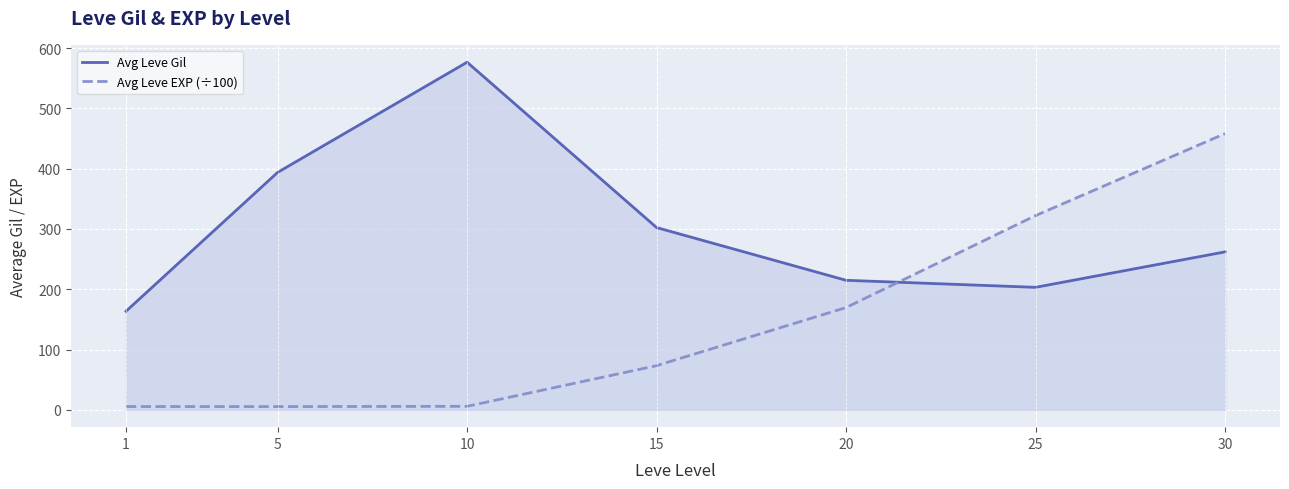

Reading right to left, list all the values displayed in this chart.

Avg Leve Gil: 30=262.0	25=203.2	20=214.8	15=302.3	10=576.7	5=393.8	1=163.5
Avg Leve EXP (÷100): 30=458.2	25=322.2	20=169.6	15=73.2	10=5.8	5=5.3	1=5.4